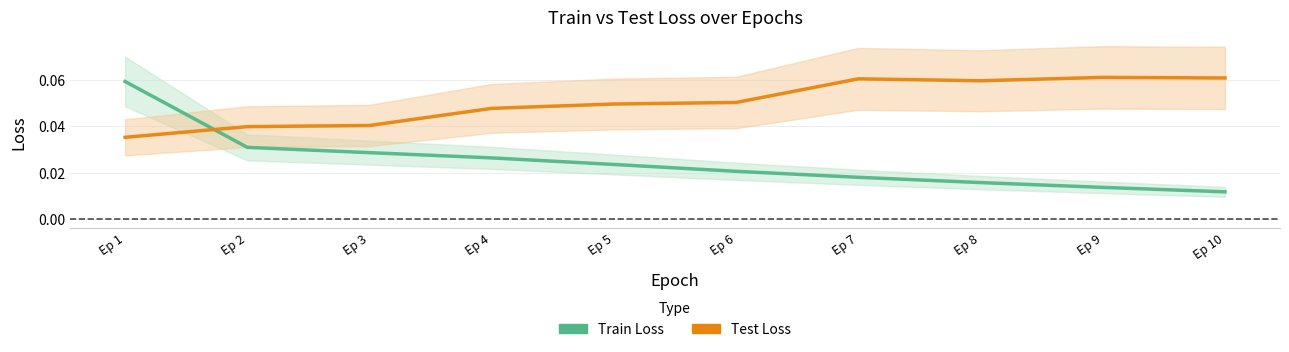

Where is the first local maximum for Test Loss?

Ep 7